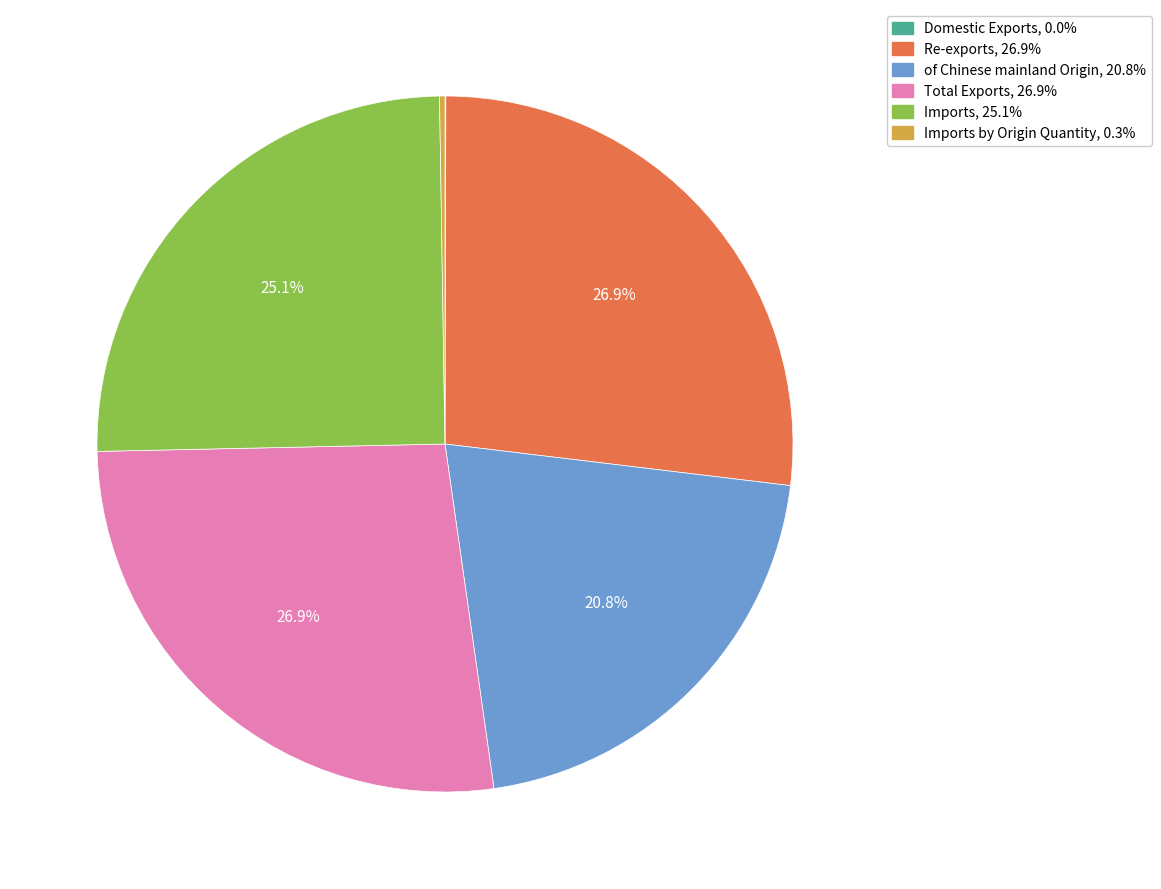

To the nearest percent, what is the difference between the largest and smallest slice percentages?

27%